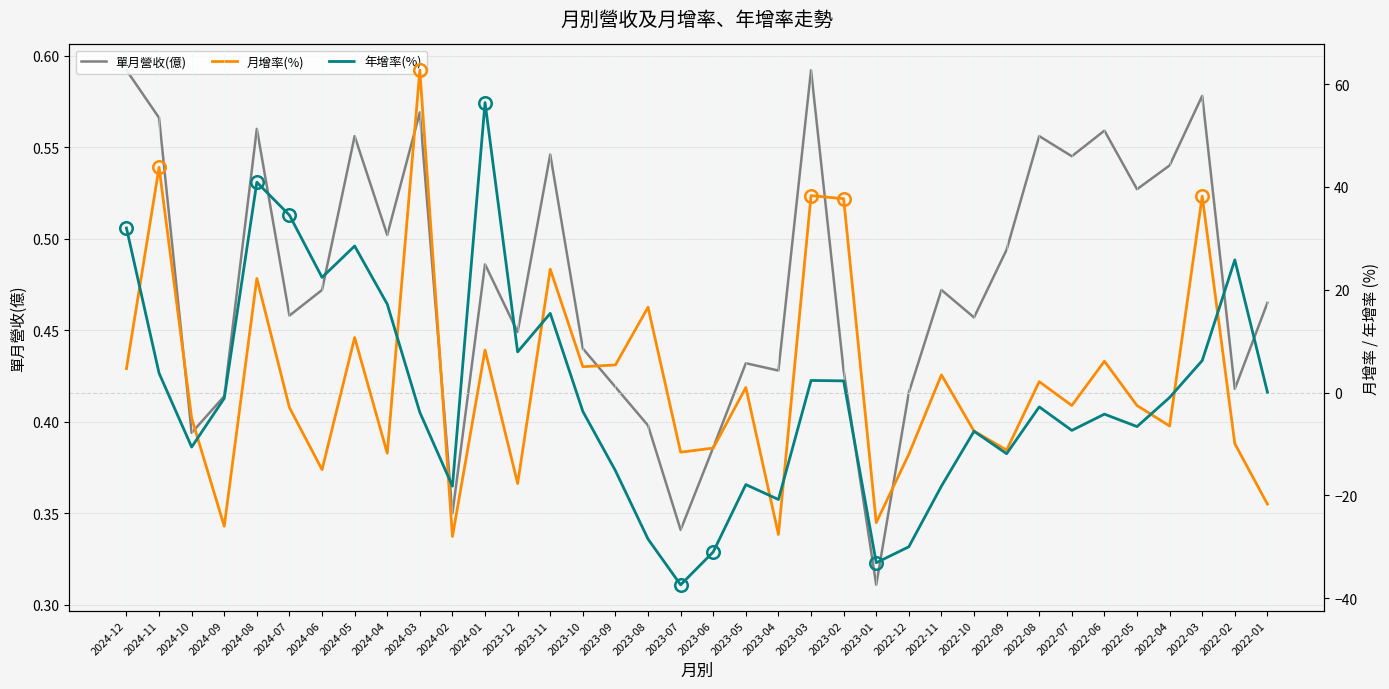

At which category does 年增率(%) reach its first local valley?

2024-10